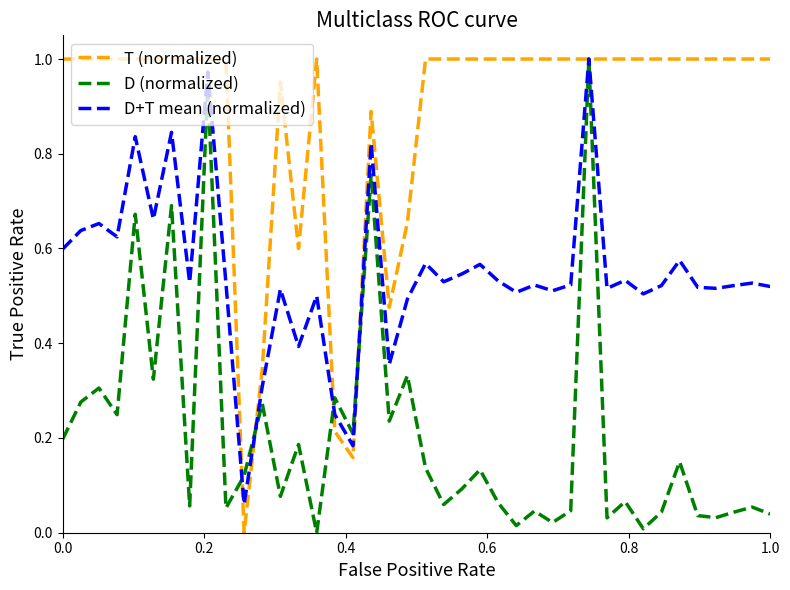

Which series has the largest total across all categories?

T (normalized)